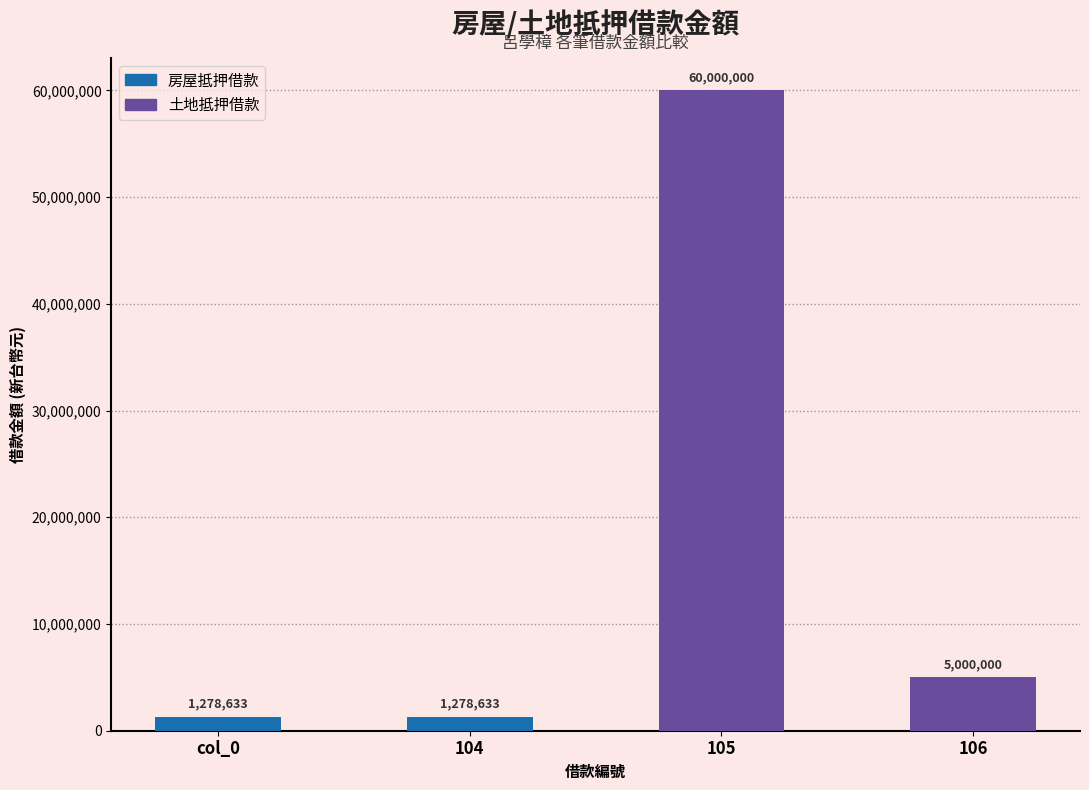

Reading left to right, extract all data points from this chart.

1278633	1278633	60000000	5000000